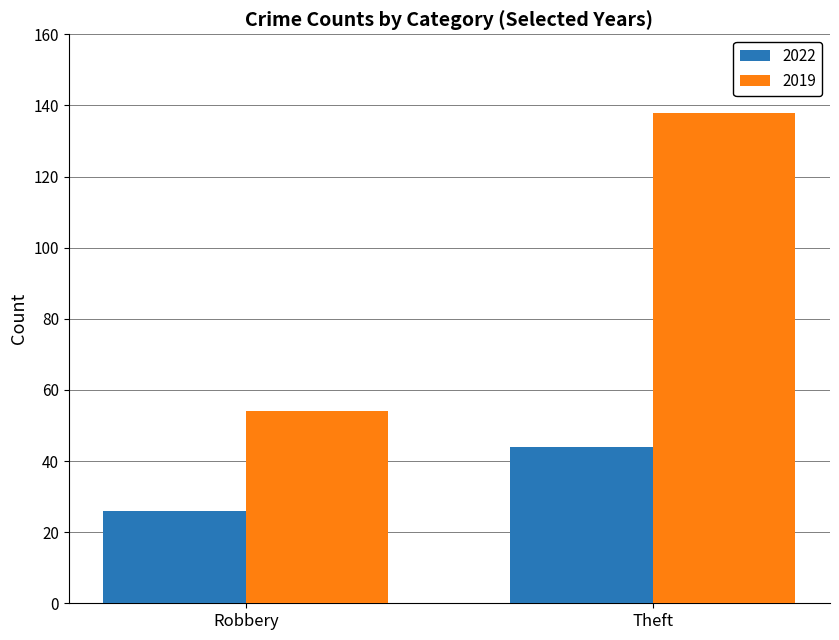

How many series are shown in this chart?

2